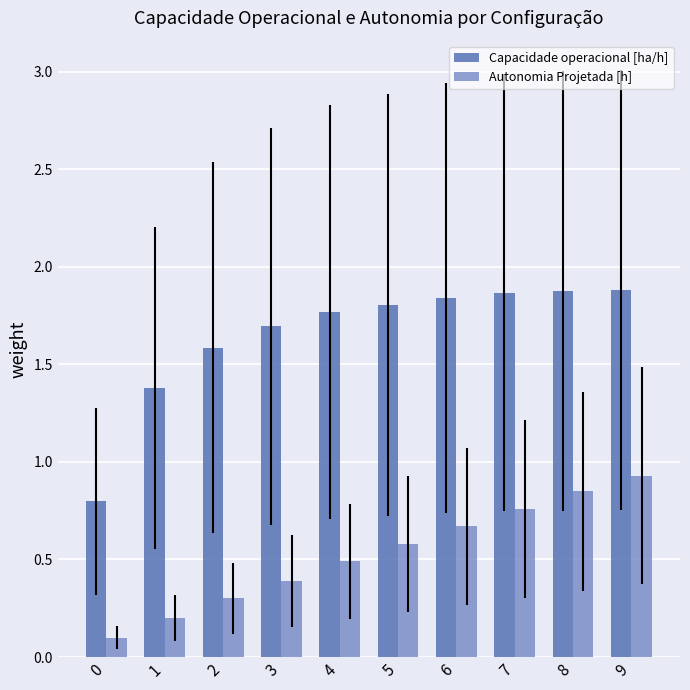

Which series changed the most between 2 and 6?

Autonomia Projetada [h]